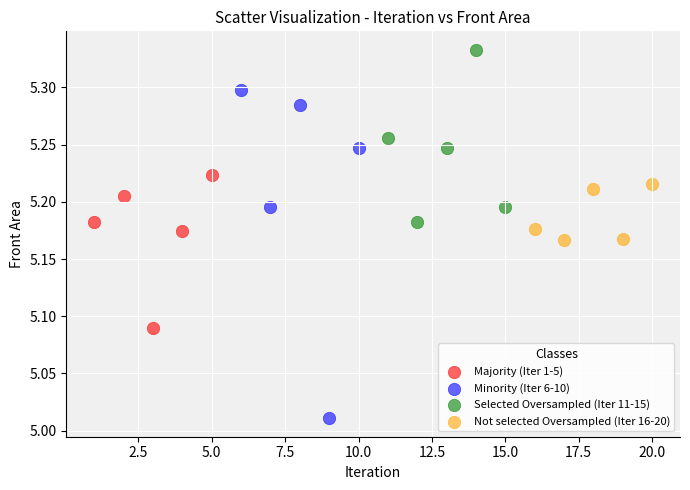

Which series has the largest Y range (max minus min)?

Minority (Iter 6-10)